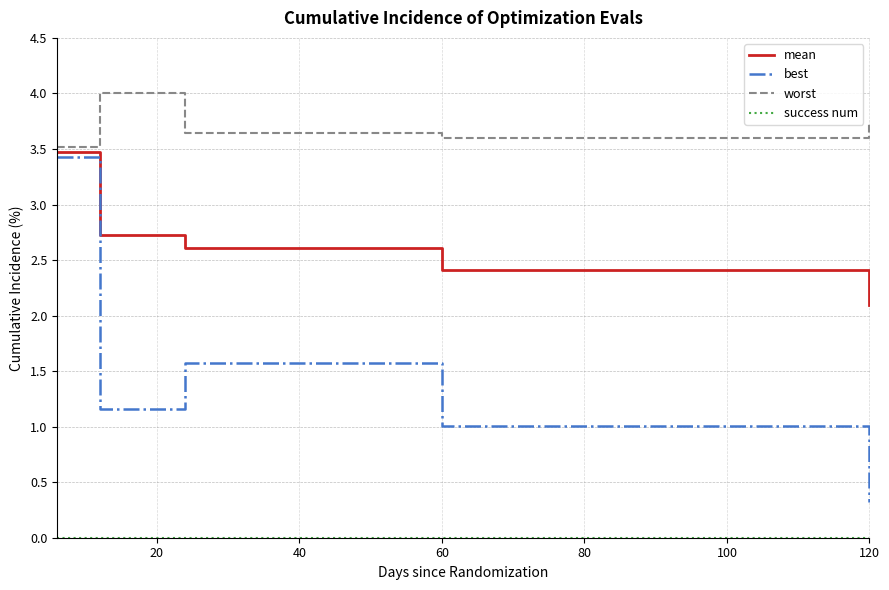

Which series has the largest total across all categories?

worst